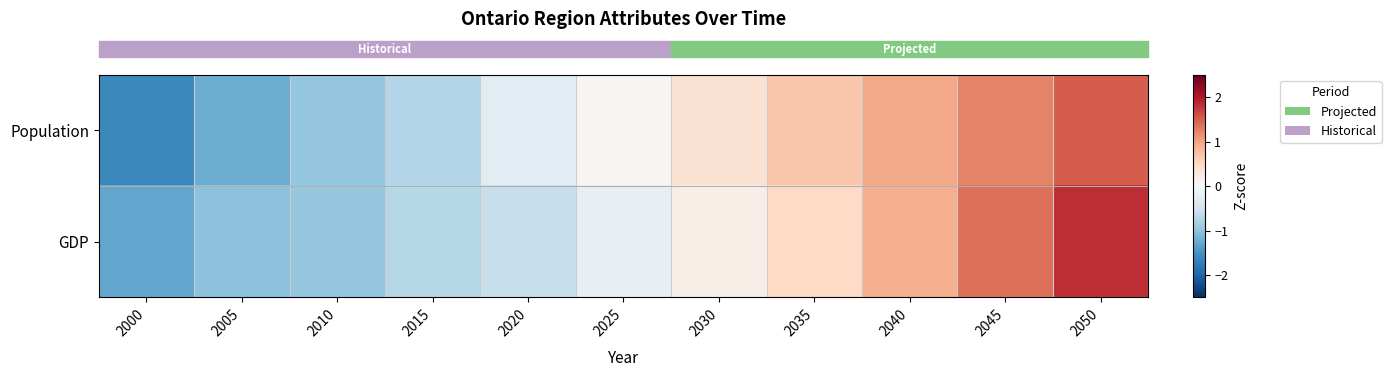

List the series in order of their peak value, highest first.

row_1, row_0